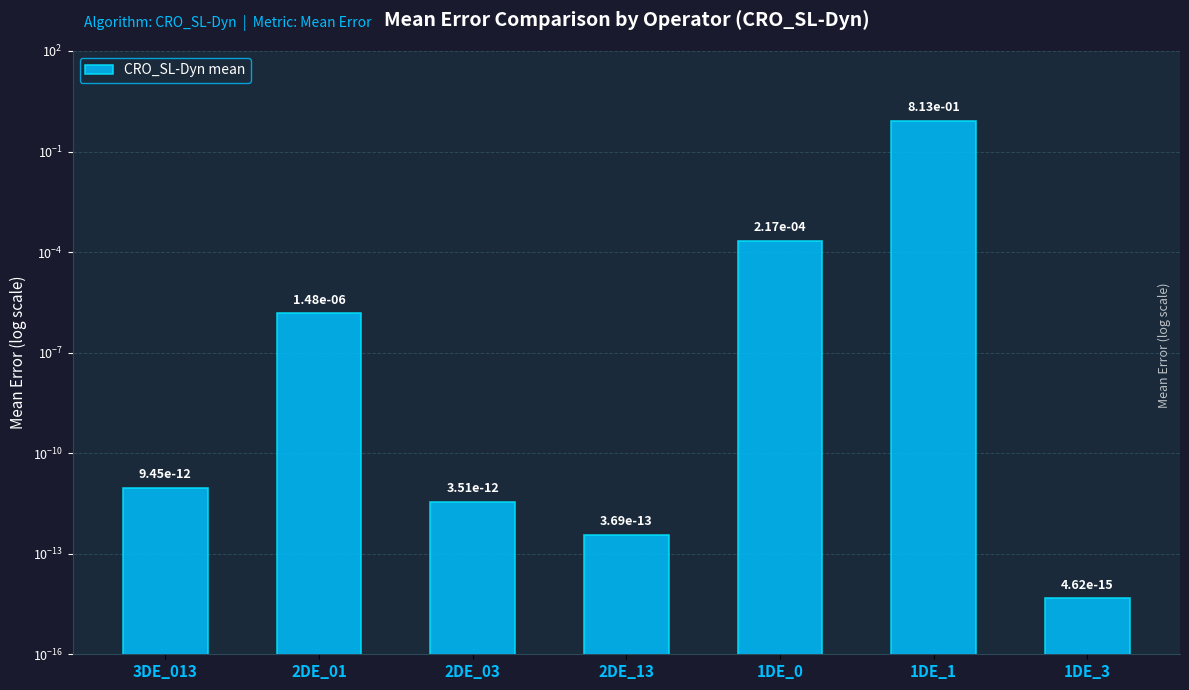

Rank the categories by value from lowest to highest.

1DE_3, 2DE_13, 2DE_03, 3DE_013, 2DE_01, 1DE_0, 1DE_1